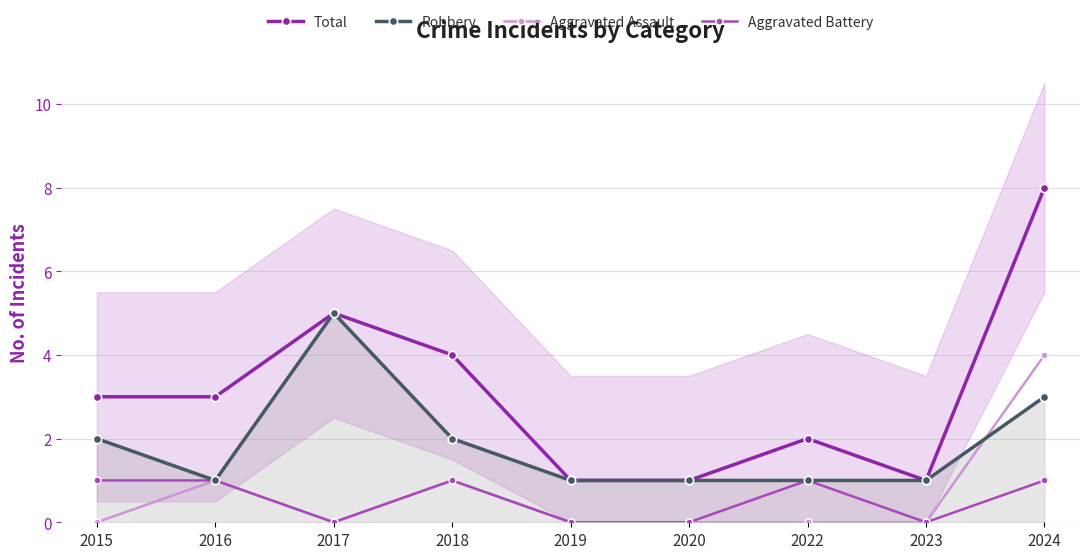

Count the number of data series in this chart.

4